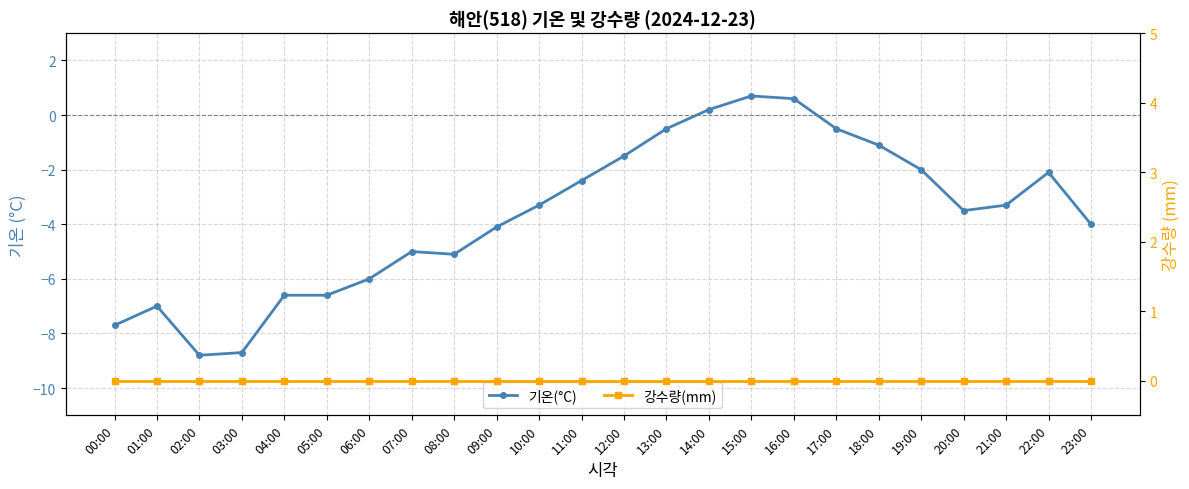

How many lines are shown in the chart?

2